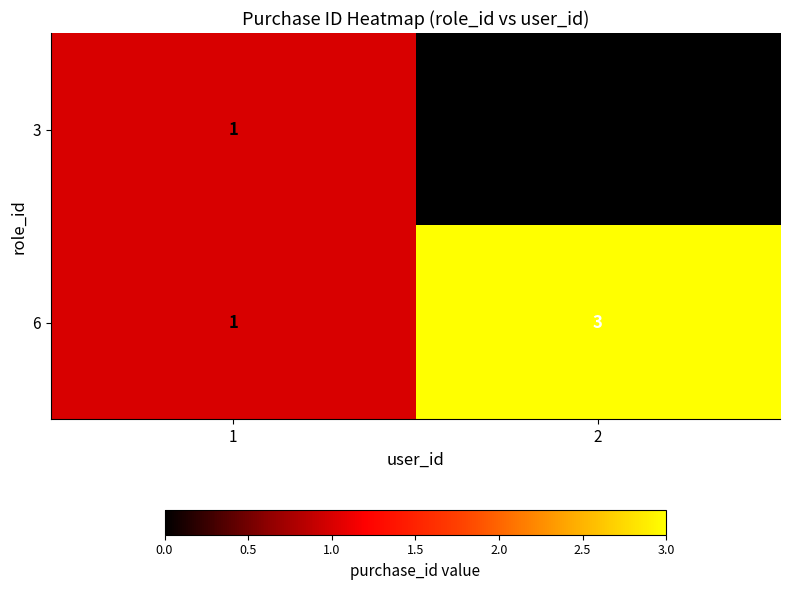

The value of 6 at 2 is 3. True or false?

True